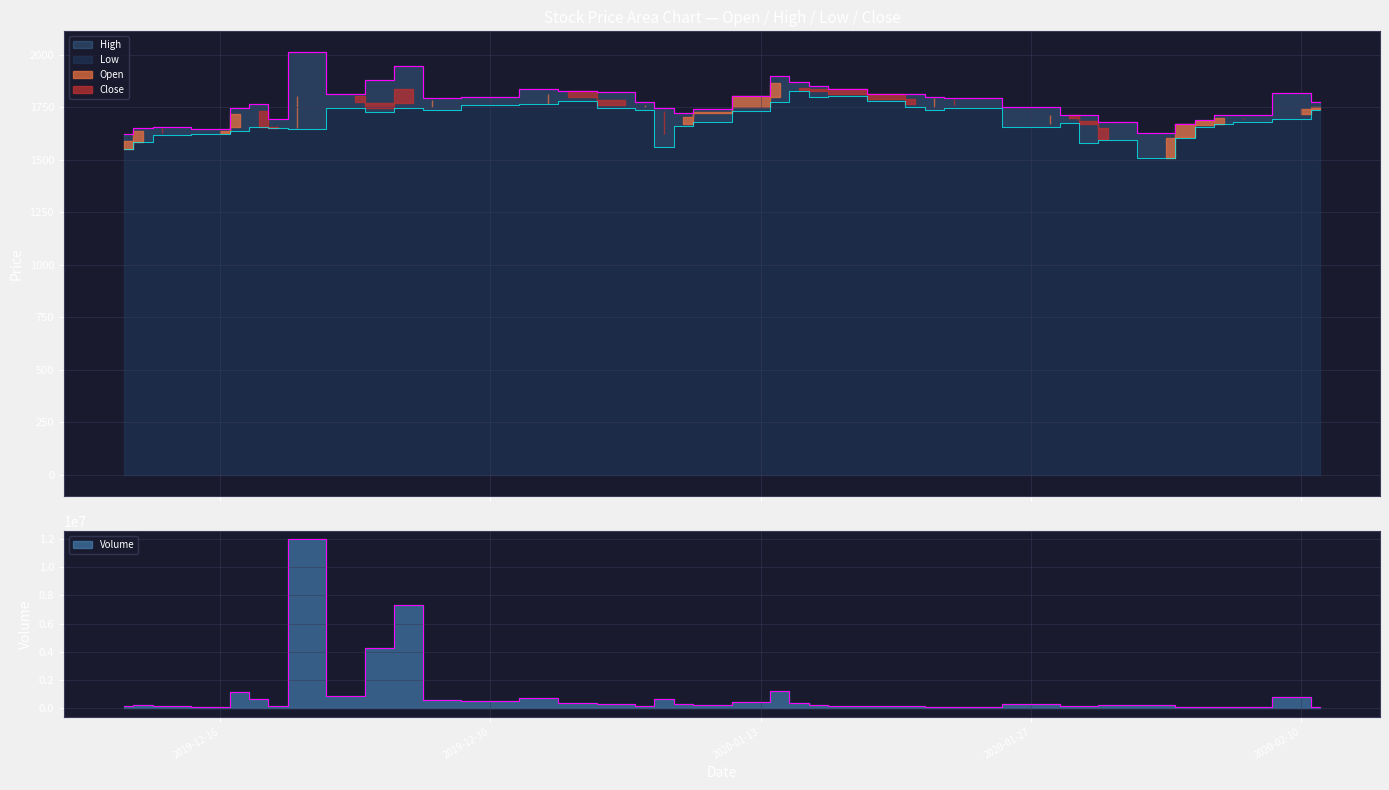

What is the difference between the maximum and minimum values in the Low series?

315